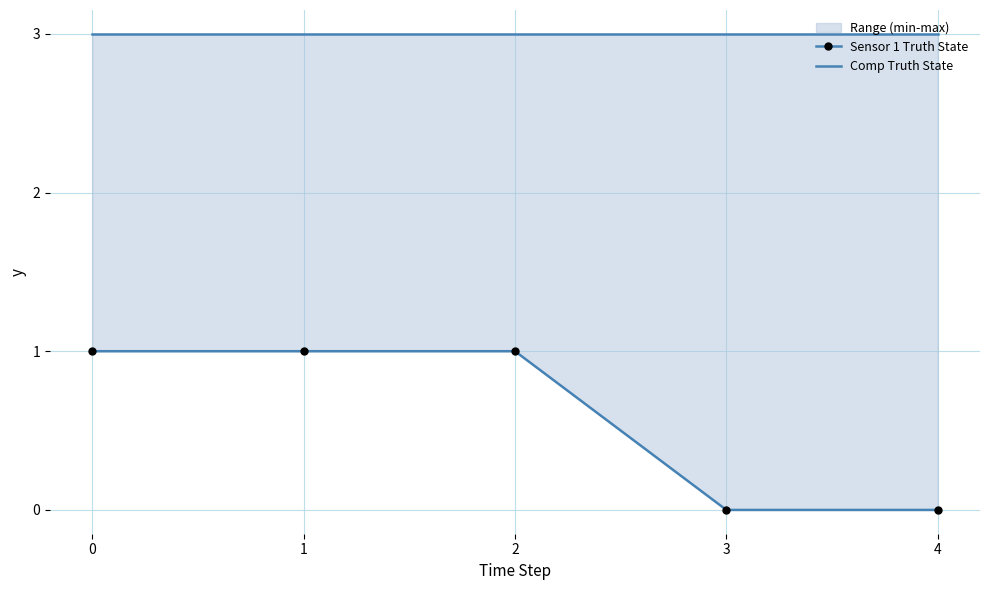

True or false: Sensor 1 Truth State and Comp Truth State intersect in this chart.

False